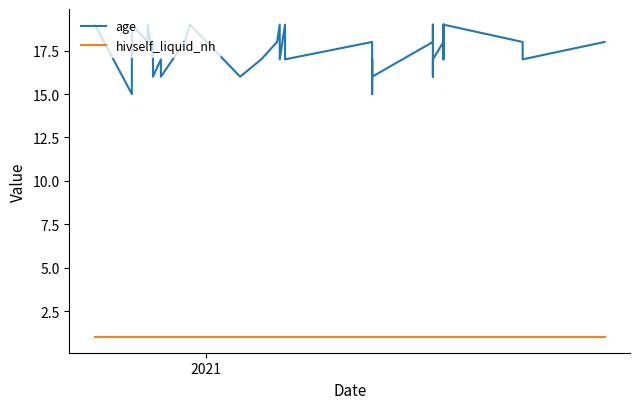

Reading left to right, list all the values displayed in this chart.

age: 19	15	18	19	18	18	19	17	18	16	17	16	18	19	16	17	18	19	17	19	18	17	18	16	15	16	17	16	18	19	16	17	18	19	17	19	18	17	18
hivself_liquid_nh: 1	1	1	1	1	1	1	1	1	1	1	1	1	1	1	1	1	1	1	1	1	1	1	1	1	1	1	1	1	1	1	1	1	1	1	1	1	1	1